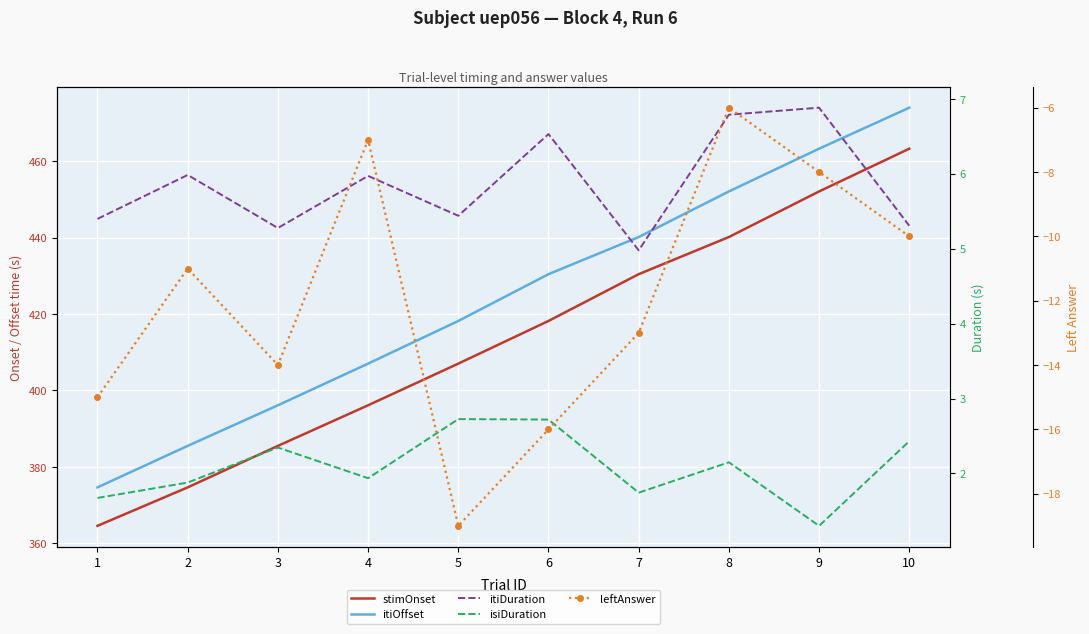

At which label does stimOnset reach its minimum?

1